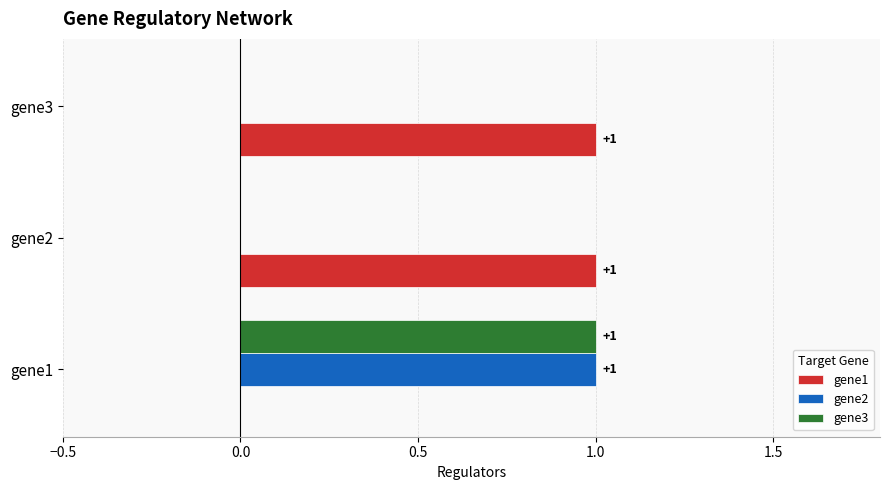

At which category is the sum across all series the highest?

gene1